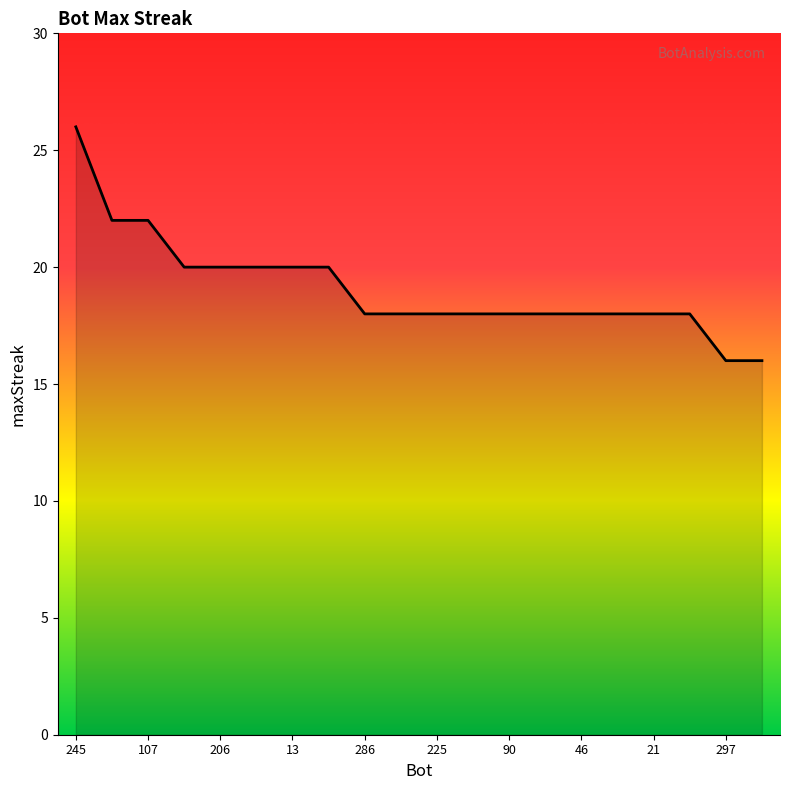

What is the difference between the maximum and minimum values?

10